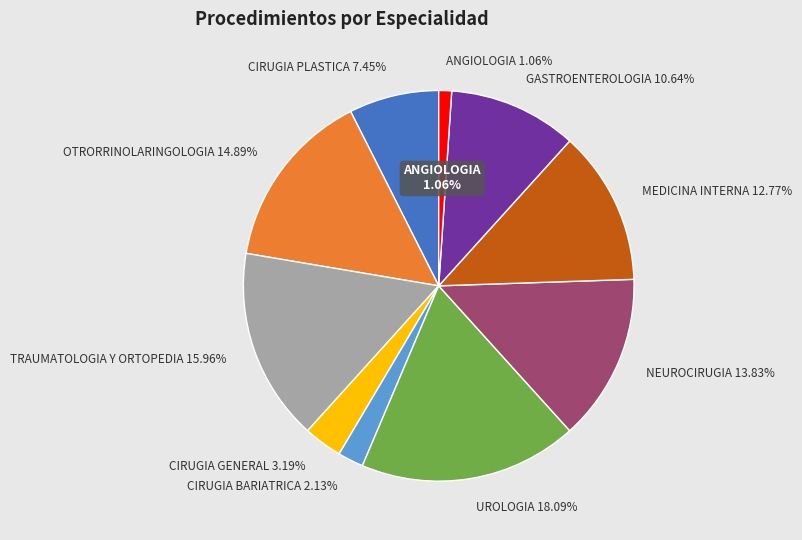

Is CIRUGIA GENERAL the majority of the pie?

No